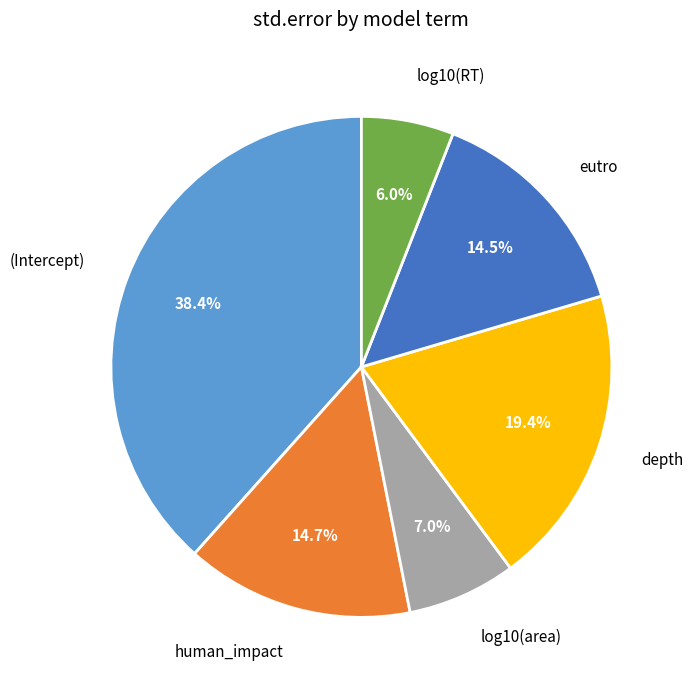

Is there any slice that represents more than half of the pie?

No